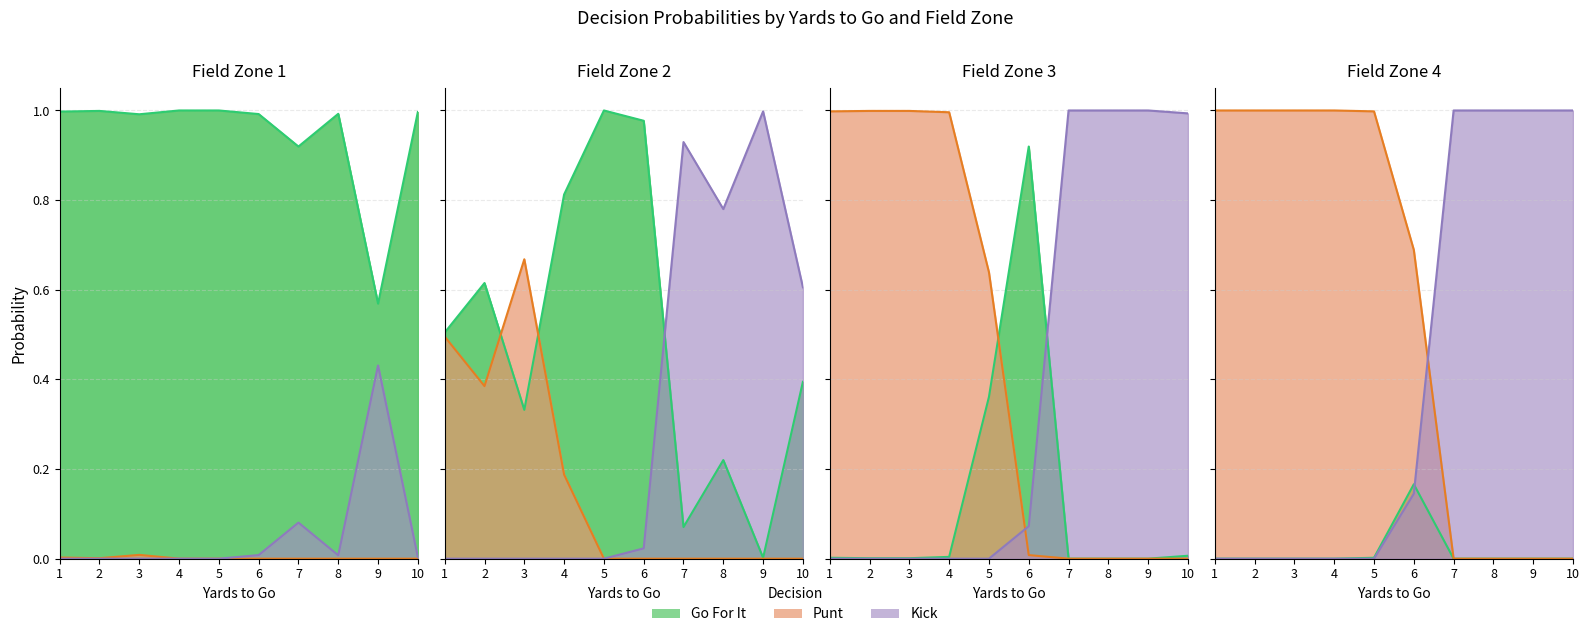

Is it true that gofor equals 1.7 at 15?

False